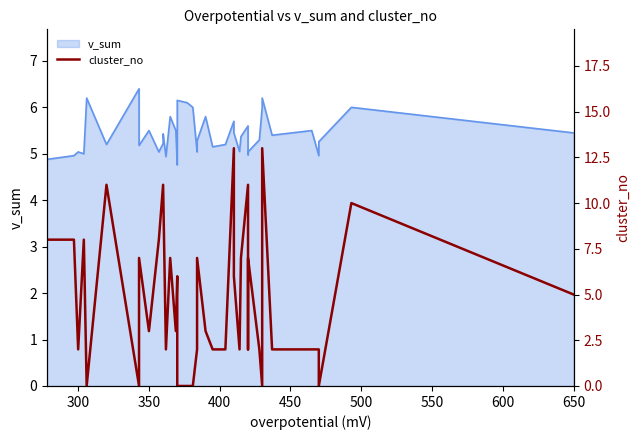

How many interior local valleys (lower than both neighbors) does the data have?

10